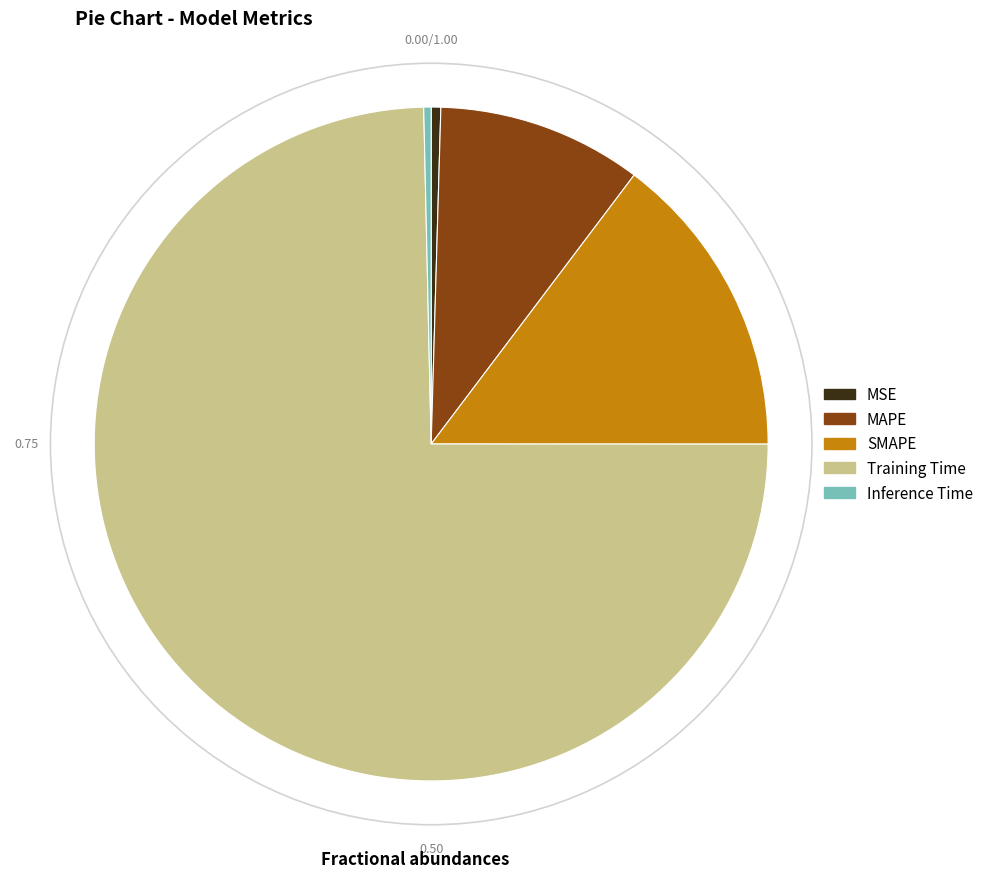

Is there any slice that represents more than half of the pie?

Yes